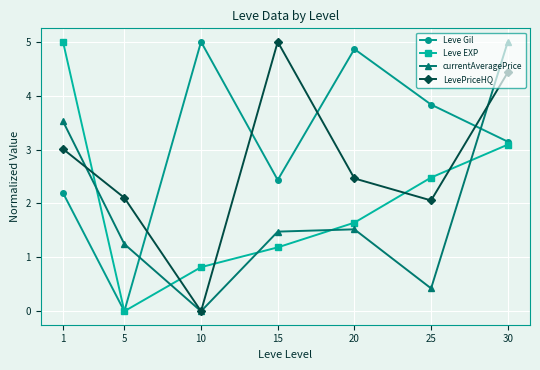

After their last crossing, which series has the higher values: Leve Gil or LevePriceHQ?

LevePriceHQ